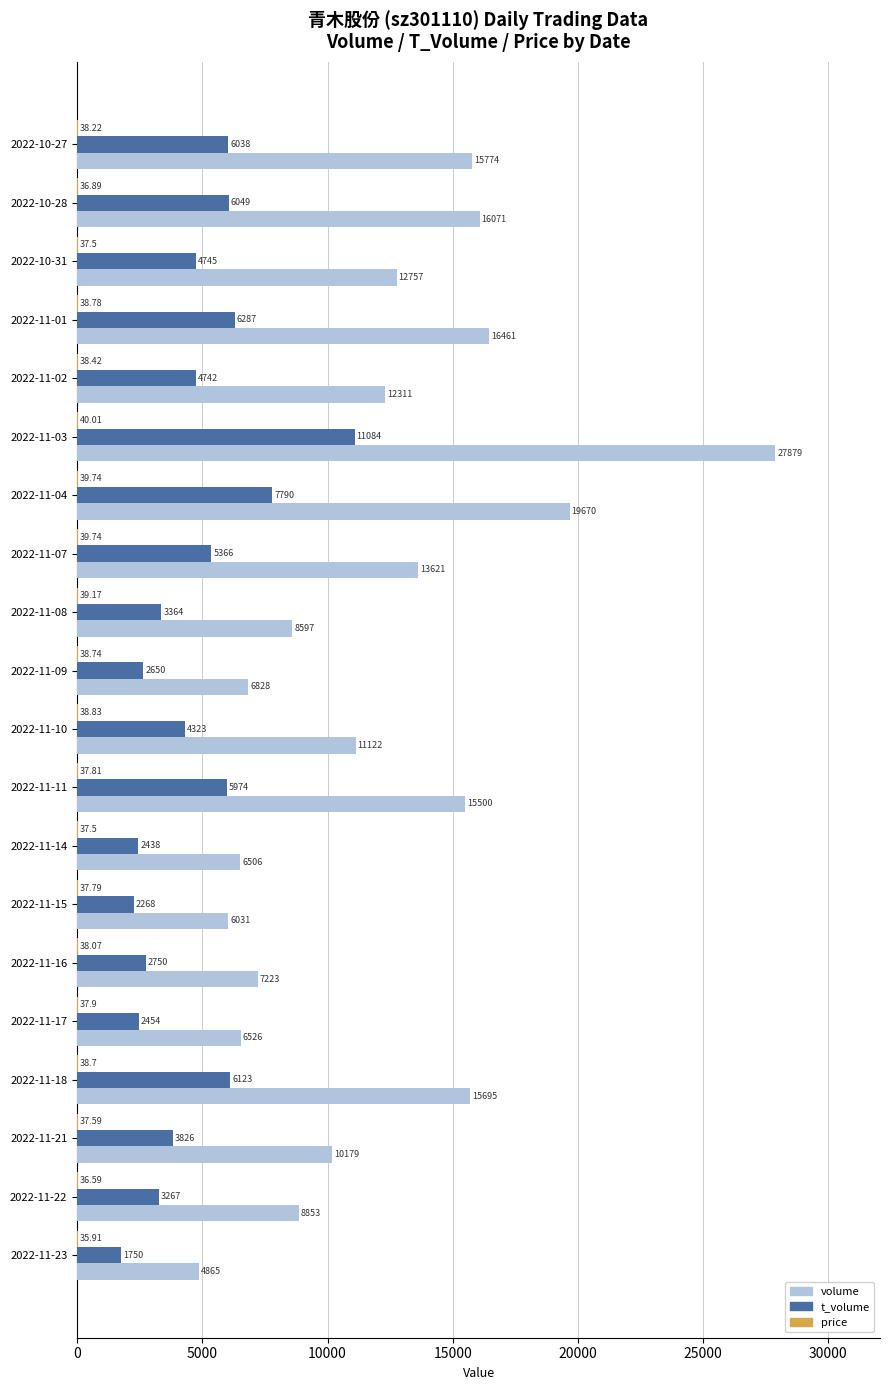

Which series changed the most between 2022-11-07 and 2022-11-11?

volume